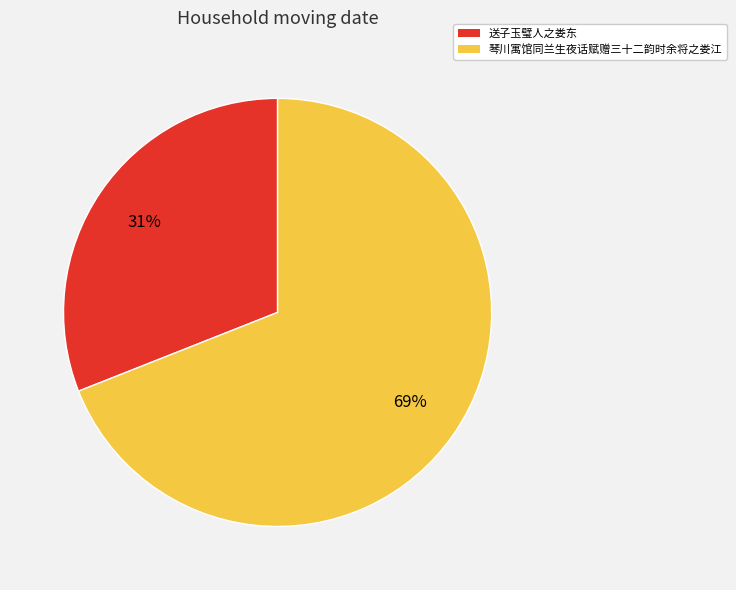

Which slice is the smallest?

送子玉璧人之娄东